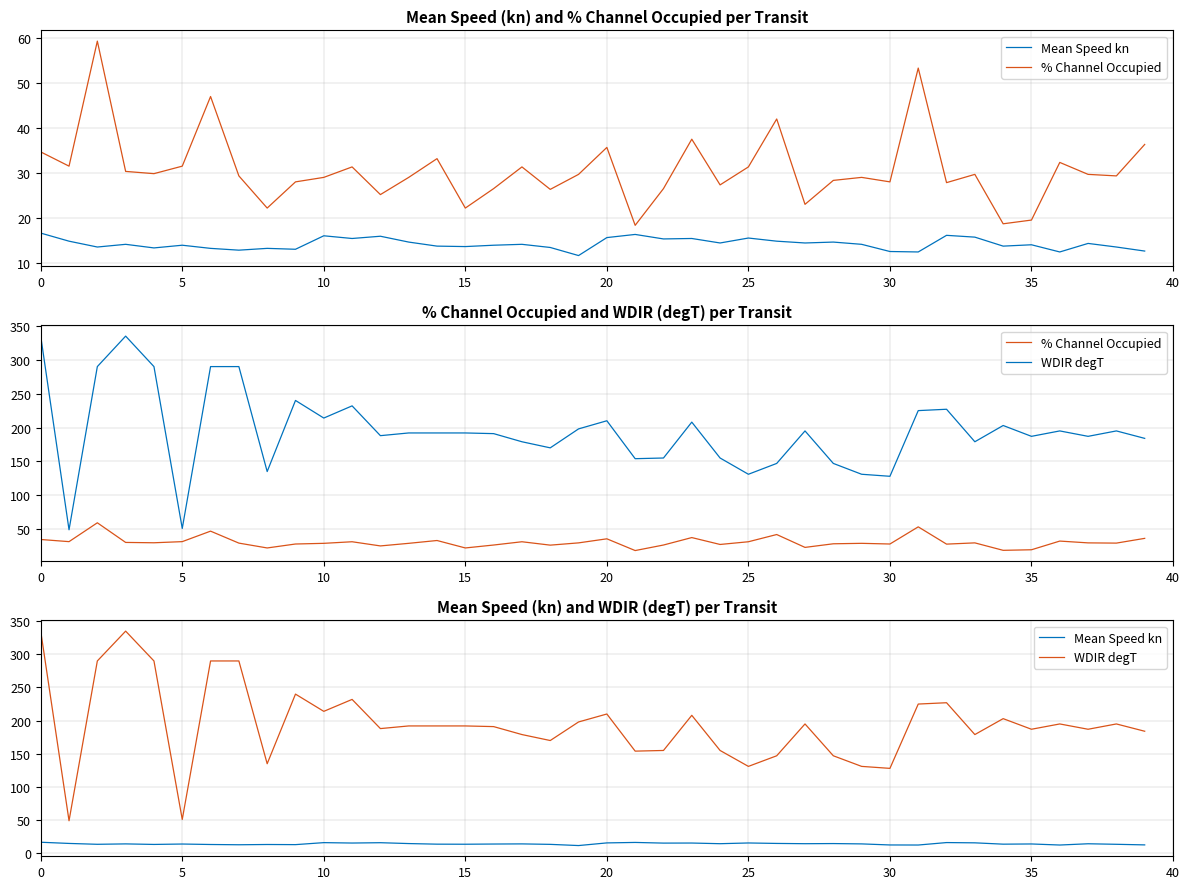

Is the value of % Channel Occupied at 18 greater than the value of WDIR degT at 16?

No